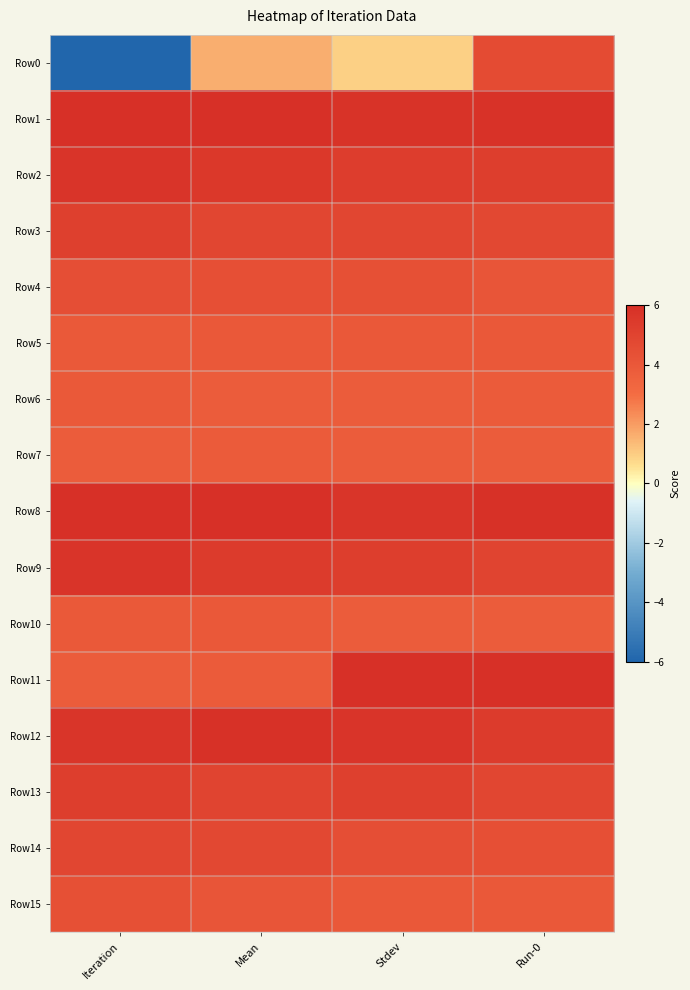

What is the minimum value shown in the chart?

-6.0